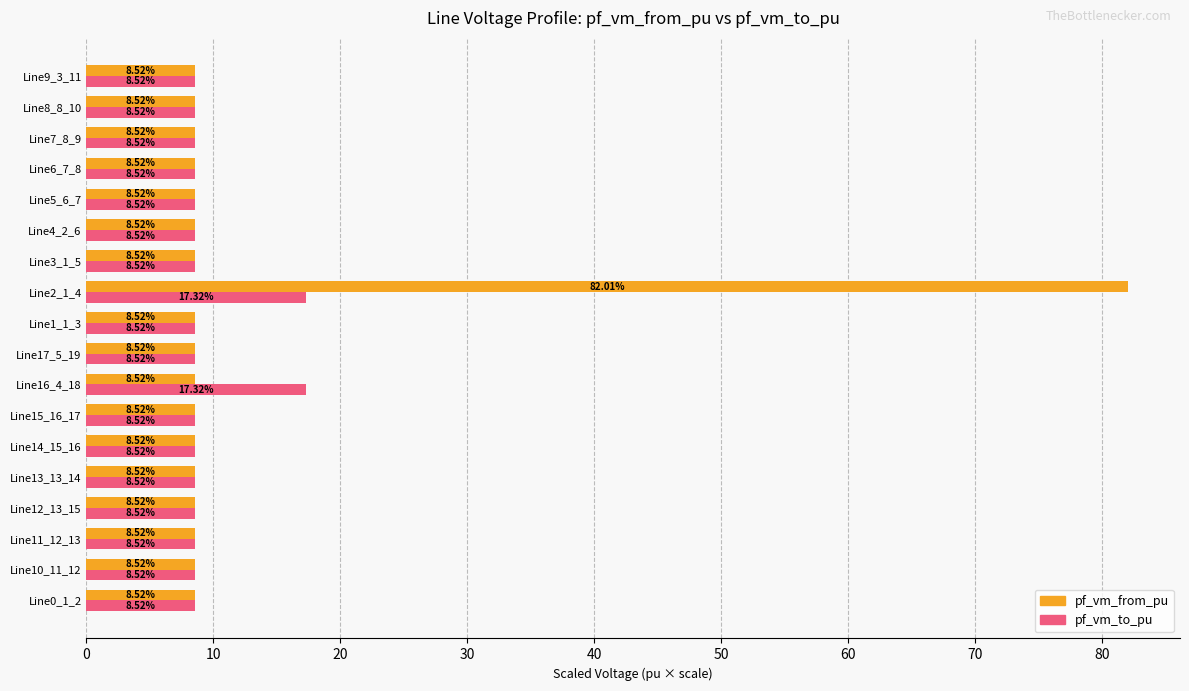

Which label corresponds to the largest value in the chart?

Line2_1_4